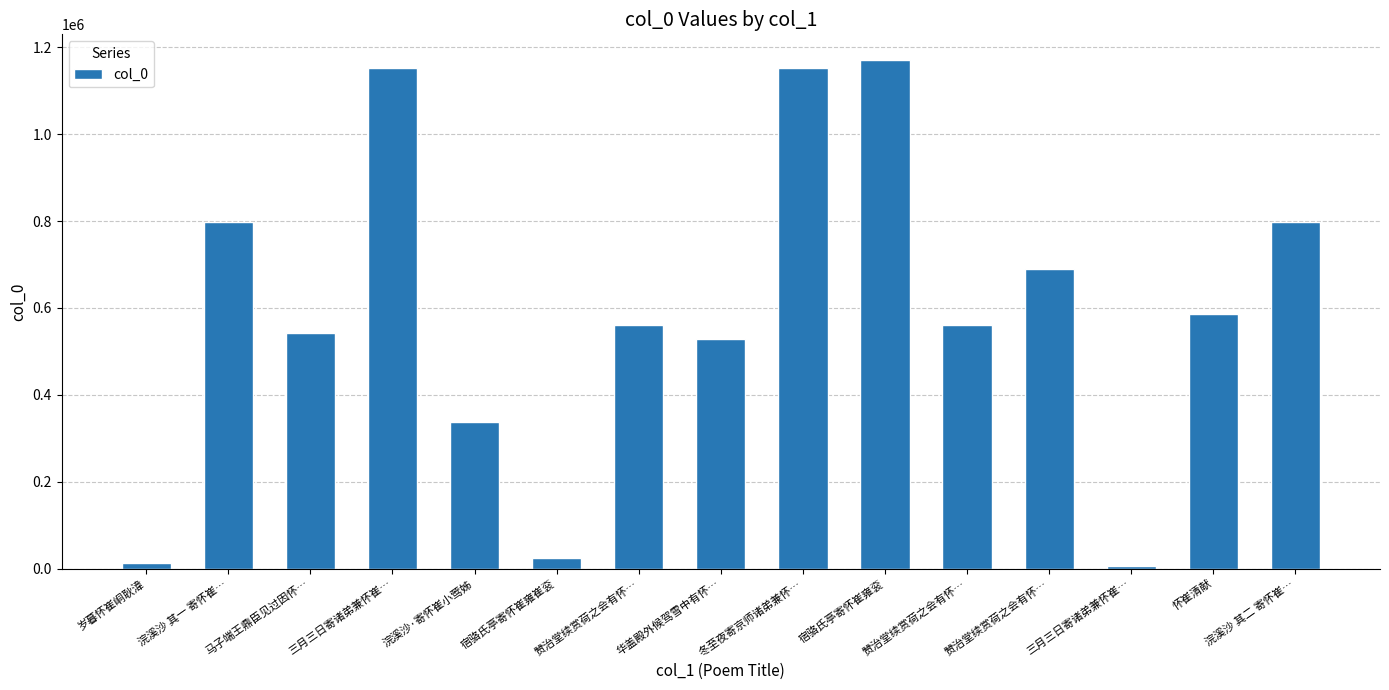

Where does the data first go above 561711?

浣溪沙 其一 寄怀崔…